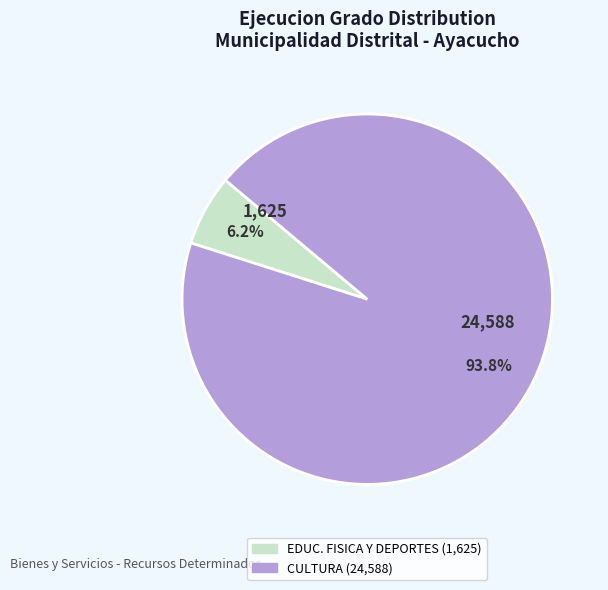

Is there any slice that represents more than half of the pie?

Yes